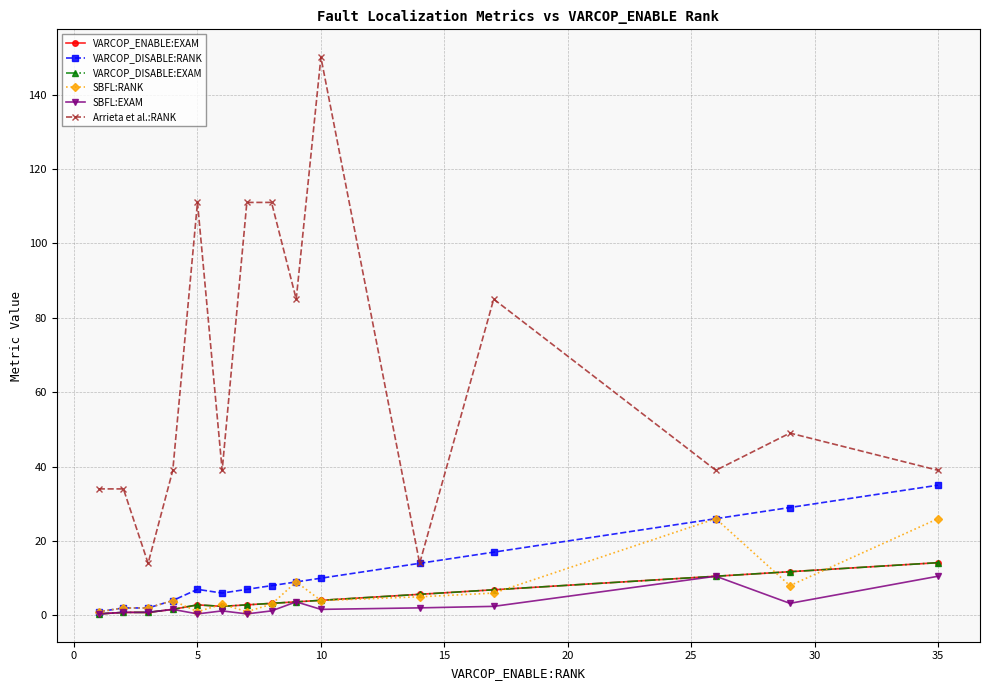

Reading left to right, list all the values displayed in this chart.

VARCOP_ENABLE:EXAM: 0.4	0.8	0.8	1.6	2.8	2.4	2.8	3.2	3.6	4.0	5.7	6.9	10.5	11.7	14.2
VARCOP_DISABLE:RANK: 1.0	2.0	2.0	4.0	7.0	6.0	7.0	8.0	9.0	10.0	14.0	17.0	26.0	29.0	35.0
VARCOP_DISABLE:EXAM: 0.4	0.8	0.8	1.6	2.8	2.4	2.8	3.2	3.6	4.0	5.7	6.9	10.5	11.7	14.2
SBFL:RANK: 1.0	2.0	2.0	4.0	1.0	3.0	1.0	3.0	9.0	4.0	5.0	6.0	26.0	8.0	26.0
SBFL:EXAM: 0.4	0.8	0.8	1.6	0.4	1.2	0.4	1.2	3.6	1.6	2.0	2.4	10.5	3.2	10.5
Arrieta et al.:RANK: 34.0	34.0	14.0	39.0	111.0	39.0	111.0	111.0	85.0	150.0	14.0	85.0	39.0	49.0	39.0